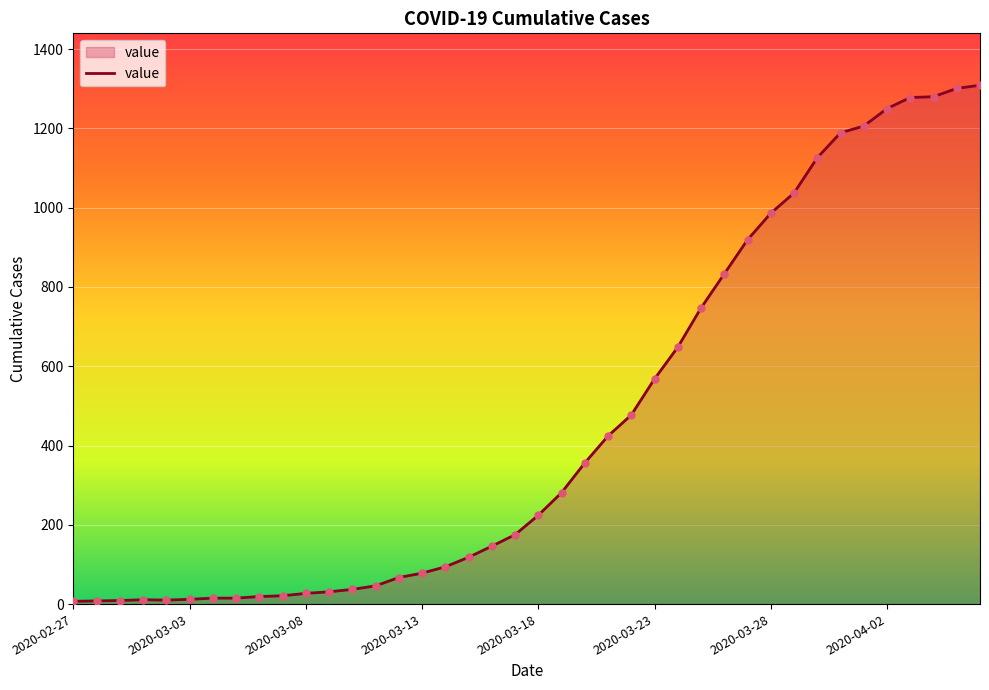

What is the difference between the maximum and minimum values?

1302